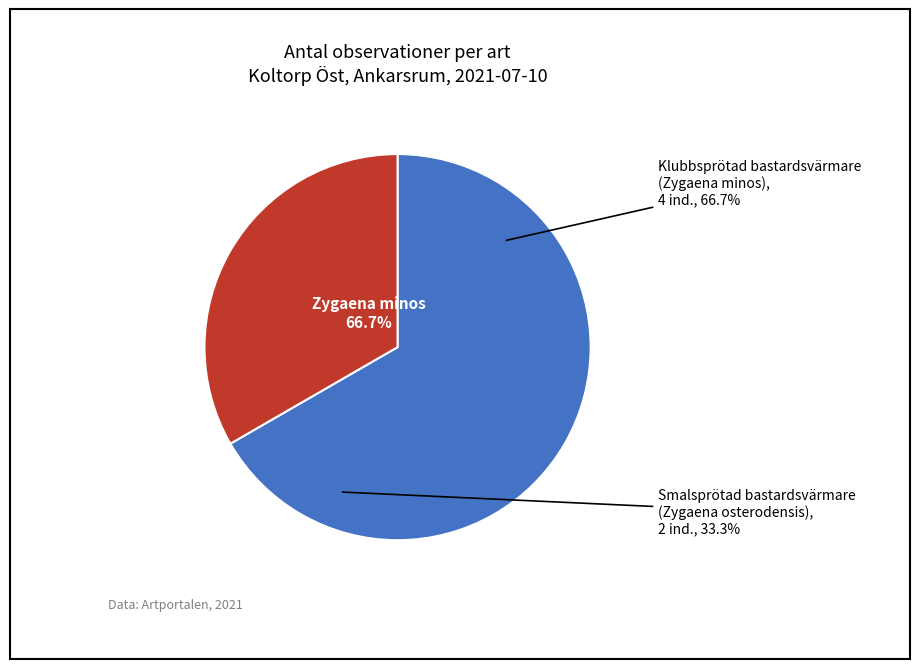

Is it true that Klubbsprötad bastardsvärmare
(Zygaena minos)
NT is 67% of the pie?

True